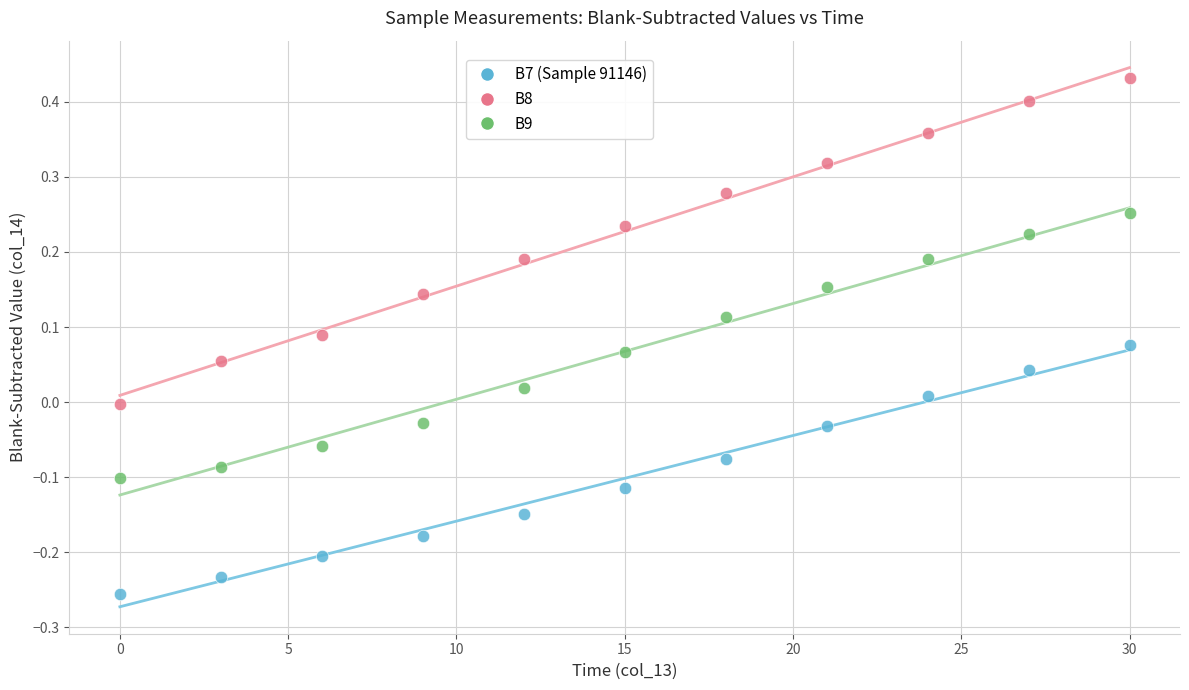

Across all data points, what is the range of X values (max minus min)?

30.0